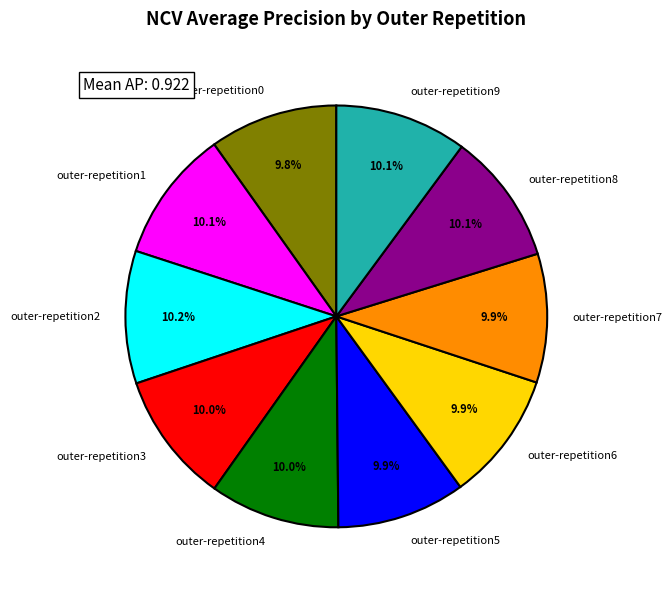

Combined, do outer-repetition7 and outer-repetition8 account for over 50%?

No